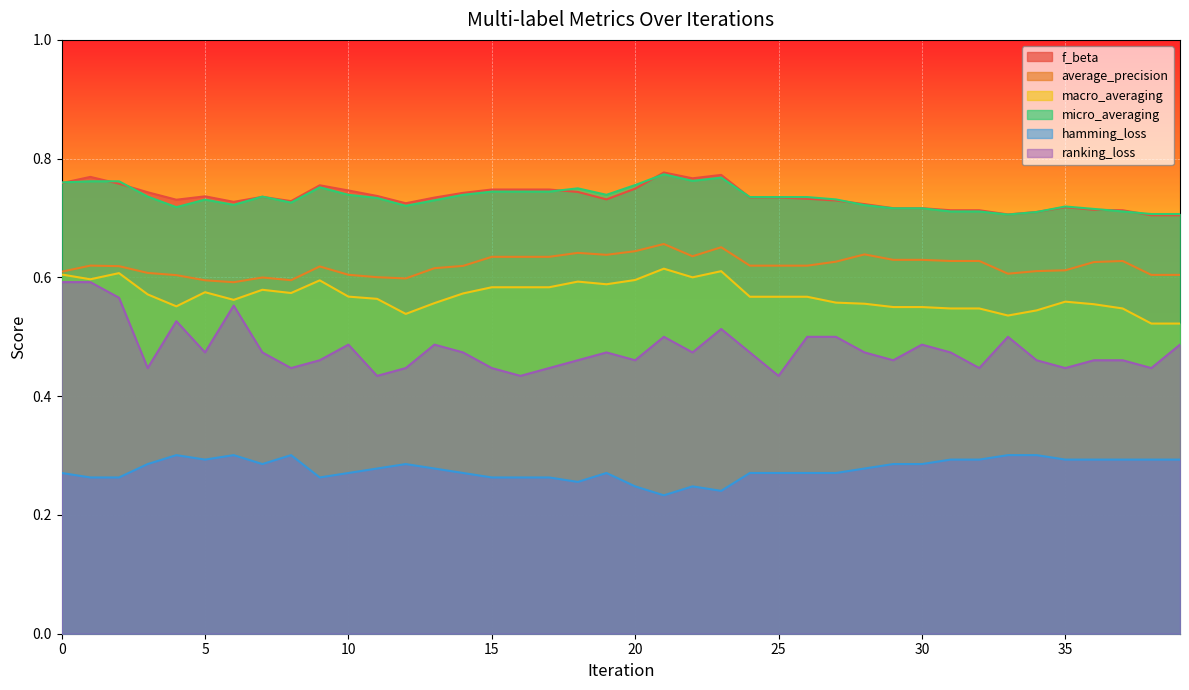

Reading left to right, list all the values displayed in this chart.

f_beta: 0.8	0.8	0.8	0.7	0.7	0.7	0.7	0.7	0.7	0.8	0.7	0.7	0.7	0.7	0.7	0.7	0.7	0.7	0.7	0.7	0.7	0.8	0.8	0.8	0.7	0.7	0.7	0.7	0.7	0.7	0.7	0.7	0.7	0.7	0.7	0.7	0.7	0.7	0.7	0.7
average_precision: 0.6	0.6	0.6	0.6	0.6	0.6	0.6	0.6	0.6	0.6	0.6	0.6	0.6	0.6	0.6	0.6	0.6	0.6	0.6	0.6	0.6	0.7	0.6	0.7	0.6	0.6	0.6	0.6	0.6	0.6	0.6	0.6	0.6	0.6	0.6	0.6	0.6	0.6	0.6	0.6
macro_averaging: 0.6	0.6	0.6	0.6	0.6	0.6	0.6	0.6	0.6	0.6	0.6	0.6	0.5	0.6	0.6	0.6	0.6	0.6	0.6	0.6	0.6	0.6	0.6	0.6	0.6	0.6	0.6	0.6	0.6	0.6	0.6	0.5	0.5	0.5	0.5	0.6	0.6	0.5	0.5	0.5
micro_averaging: 0.8	0.8	0.8	0.7	0.7	0.7	0.7	0.7	0.7	0.8	0.7	0.7	0.7	0.7	0.7	0.7	0.7	0.7	0.8	0.7	0.8	0.8	0.8	0.8	0.7	0.7	0.7	0.7	0.7	0.7	0.7	0.7	0.7	0.7	0.7	0.7	0.7	0.7	0.7	0.7
hamming_loss: 0.3	0.3	0.3	0.3	0.3	0.3	0.3	0.3	0.3	0.3	0.3	0.3	0.3	0.3	0.3	0.3	0.3	0.3	0.3	0.3	0.2	0.2	0.2	0.2	0.3	0.3	0.3	0.3	0.3	0.3	0.3	0.3	0.3	0.3	0.3	0.3	0.3	0.3	0.3	0.3
ranking_loss: 0.6	0.6	0.6	0.4	0.5	0.5	0.6	0.5	0.4	0.5	0.5	0.4	0.4	0.5	0.5	0.4	0.4	0.4	0.5	0.5	0.5	0.5	0.5	0.5	0.5	0.4	0.5	0.5	0.5	0.5	0.5	0.5	0.4	0.5	0.5	0.4	0.5	0.5	0.4	0.5